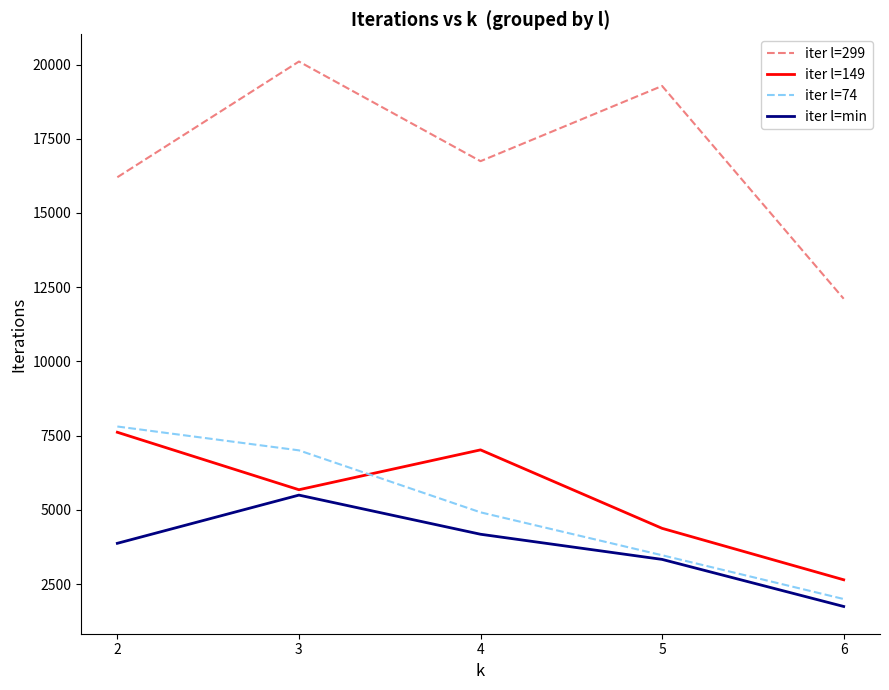

Count the number of categories in the chart.

5